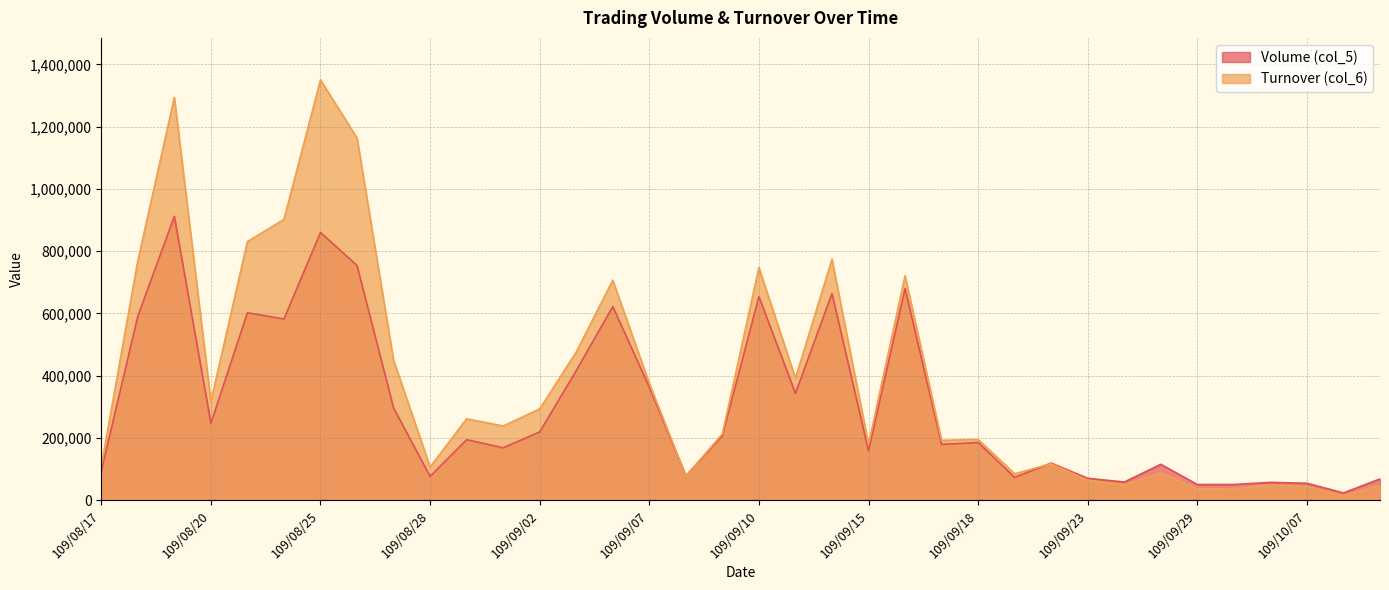

What is the average value of the Volume (col_5) series?

302222